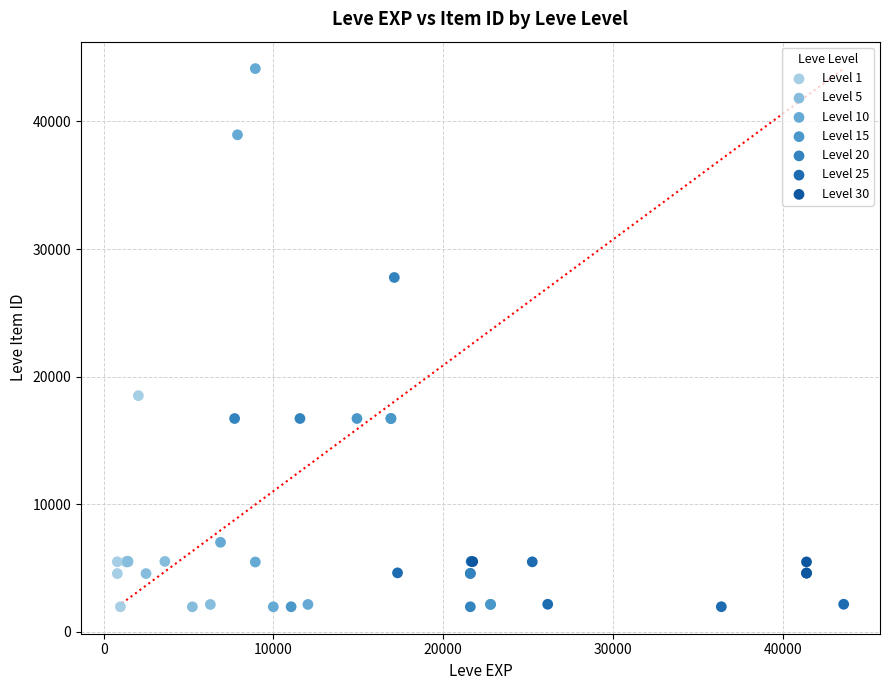

What are all the series names shown in the legend?

Level 1, Level 5, Level 10, Level 15, Level 20, Level 25, Level 30